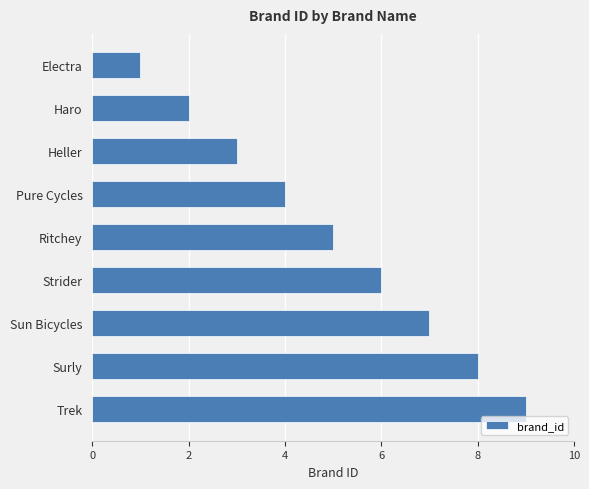

How many data points does each series have?

9